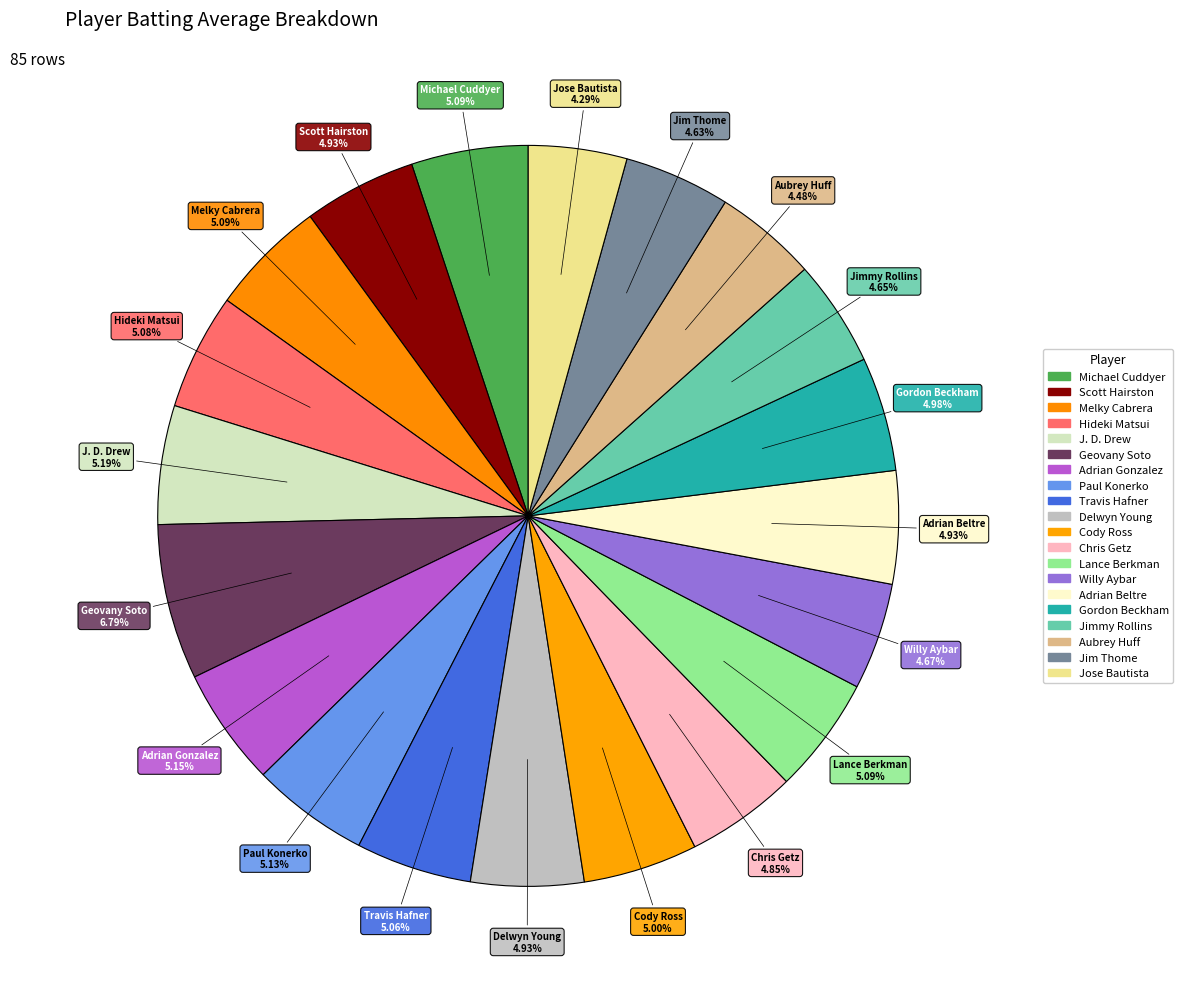

To the nearest percent, what percentage of the pie is Geovany Soto?

7%